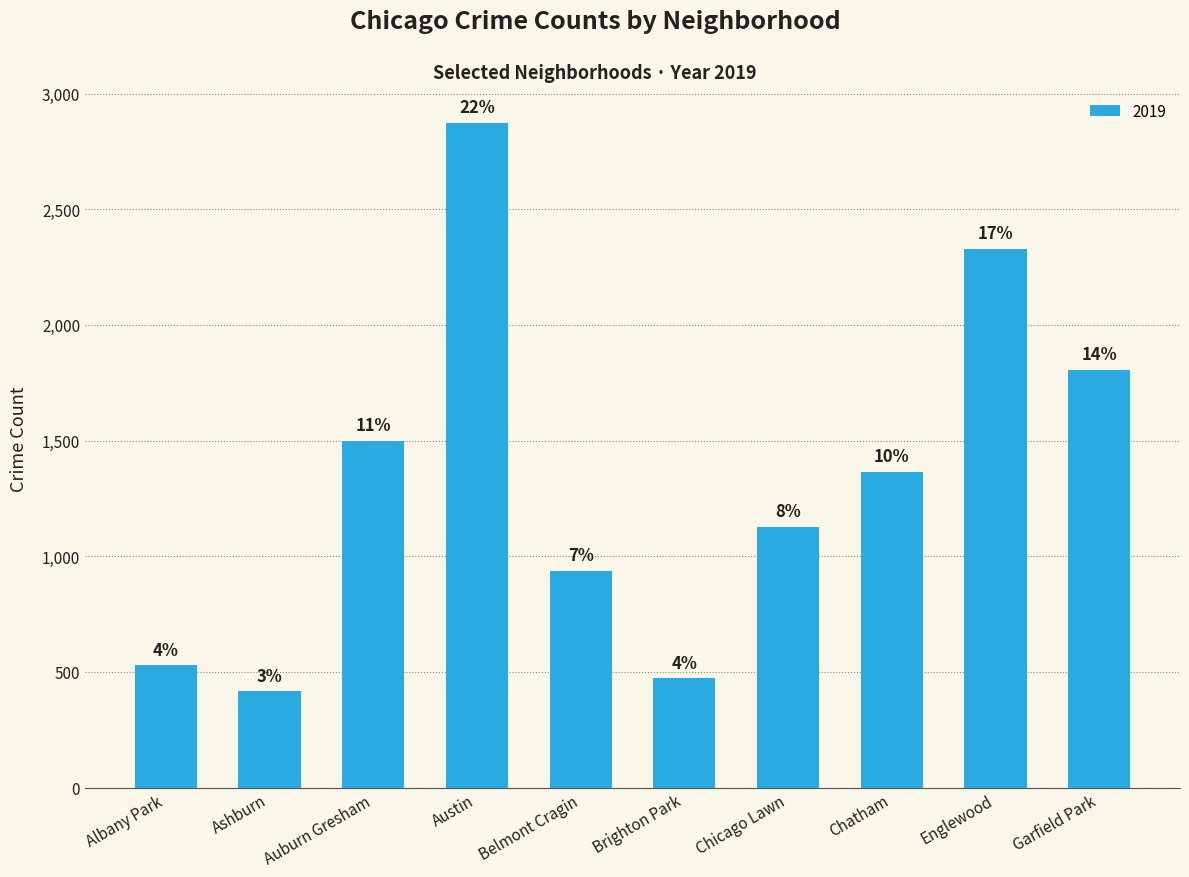

How many bars are there in total?

10